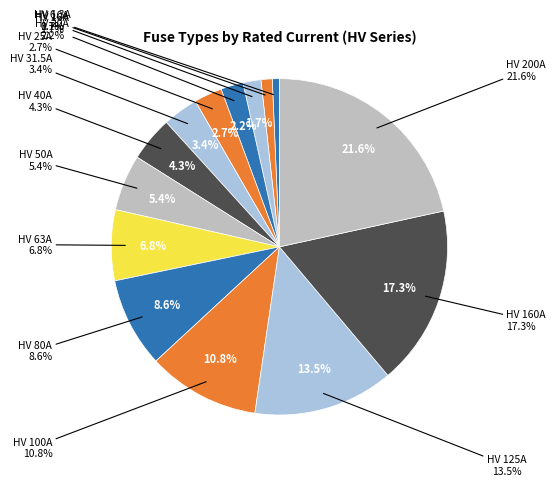

What is the smallest slice in the pie chart?

HV 6.3A